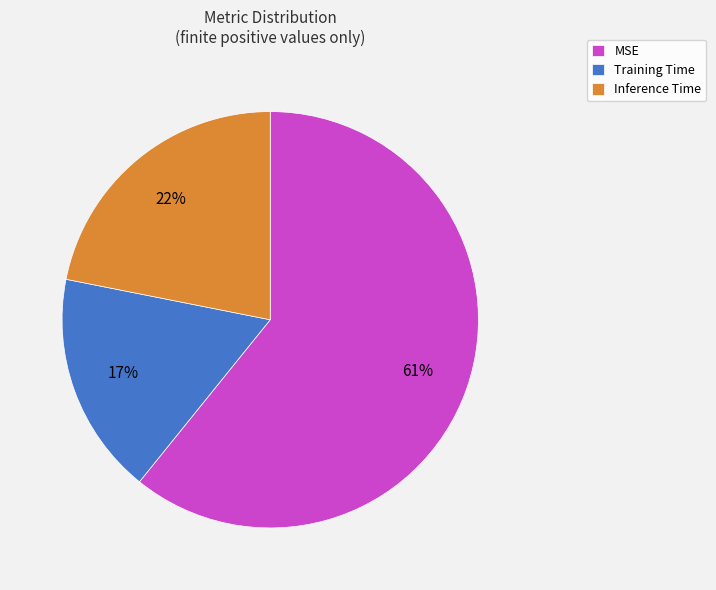

Count the number of slices in the pie.

3